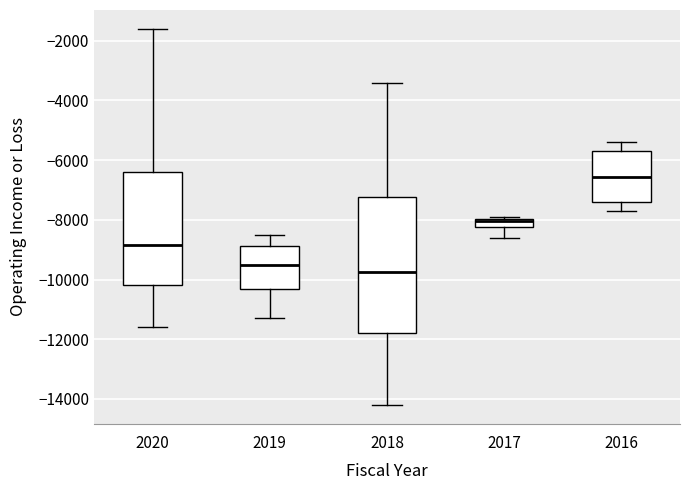

Which box's median line is the lowest?

2018